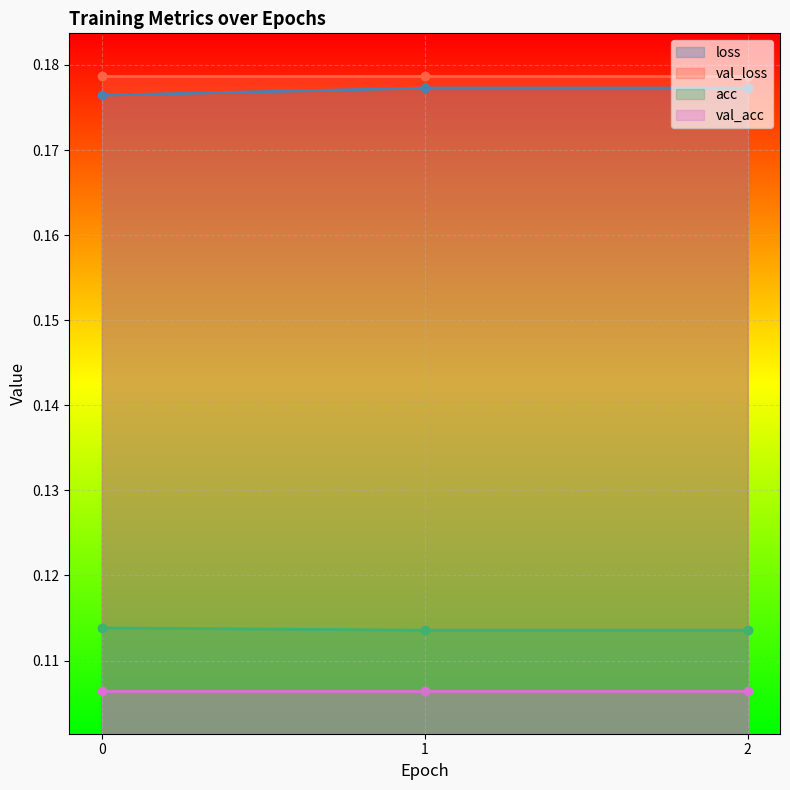

At which category is the sum across all series the highest?

1